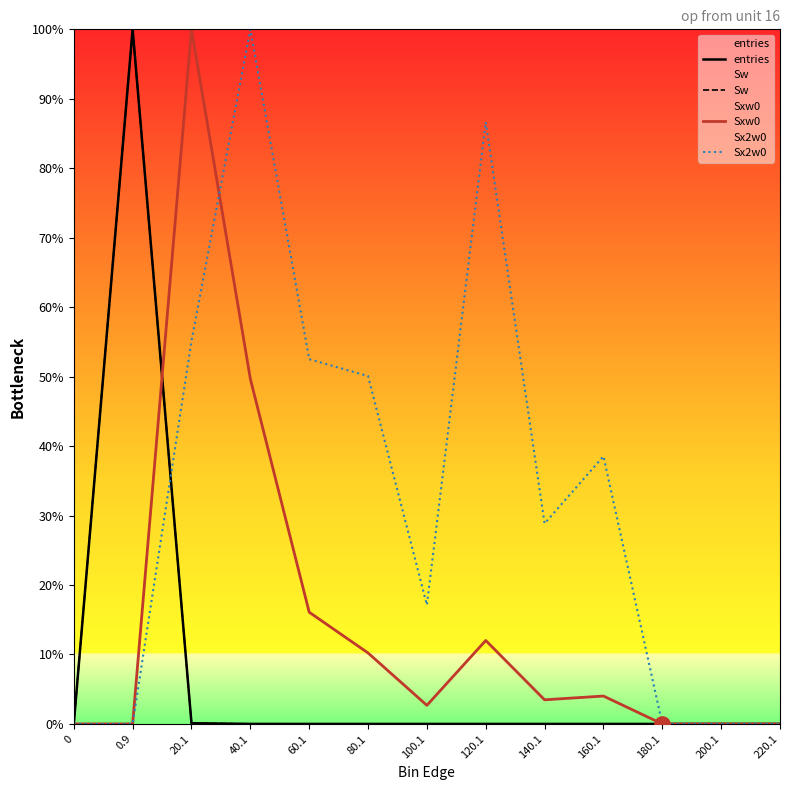

What are all the series names shown in the legend?

entries, Sw, Sxw0, Sx2w0